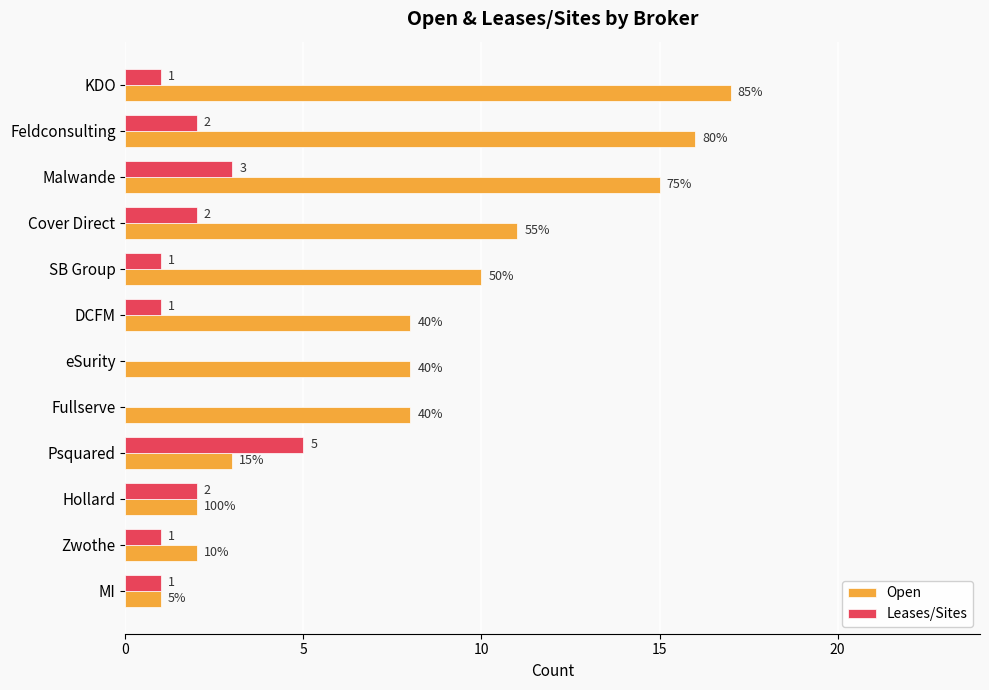

Between DCFM and eSurity, which series saw the biggest shift?

Leases/Sites